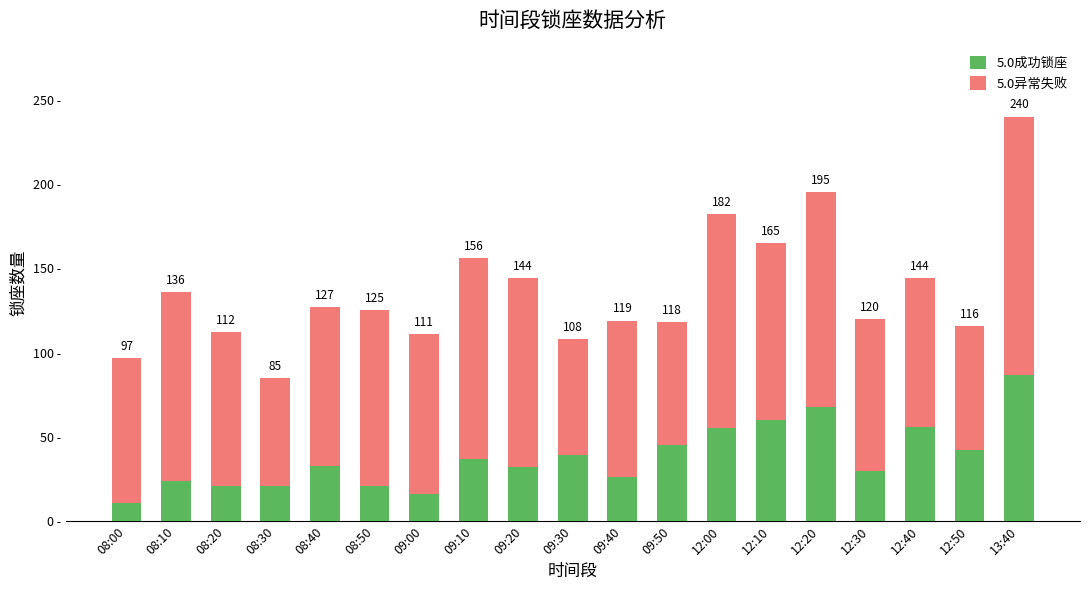

Where does the 5.0成功锁座 series first go above 33?

09:10